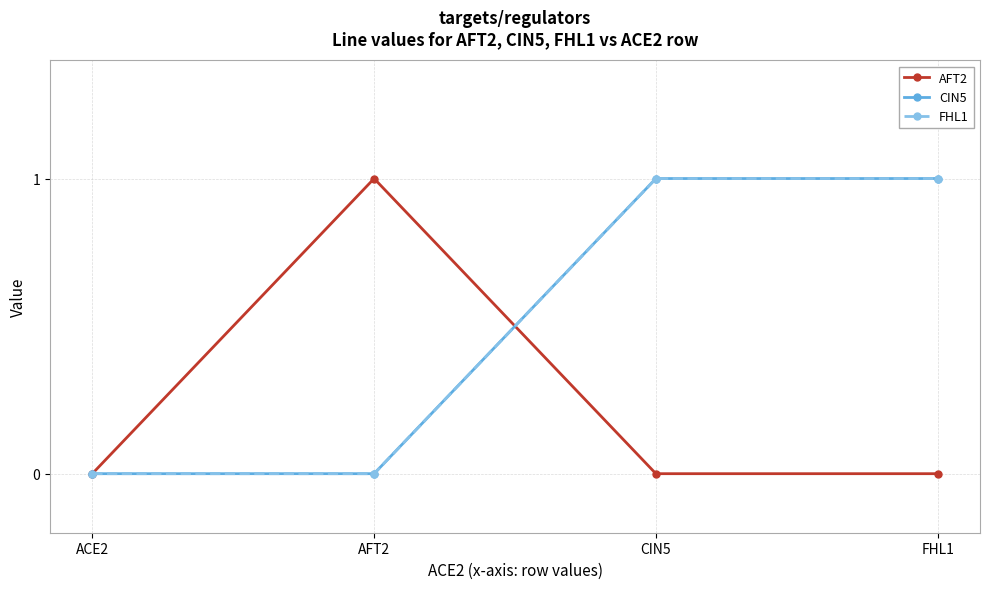

Reading left to right, what are all the values shown in this chart?

AFT2: 0	1	0	0
CIN5: 0	0	1	1
FHL1: 0	0	1	1